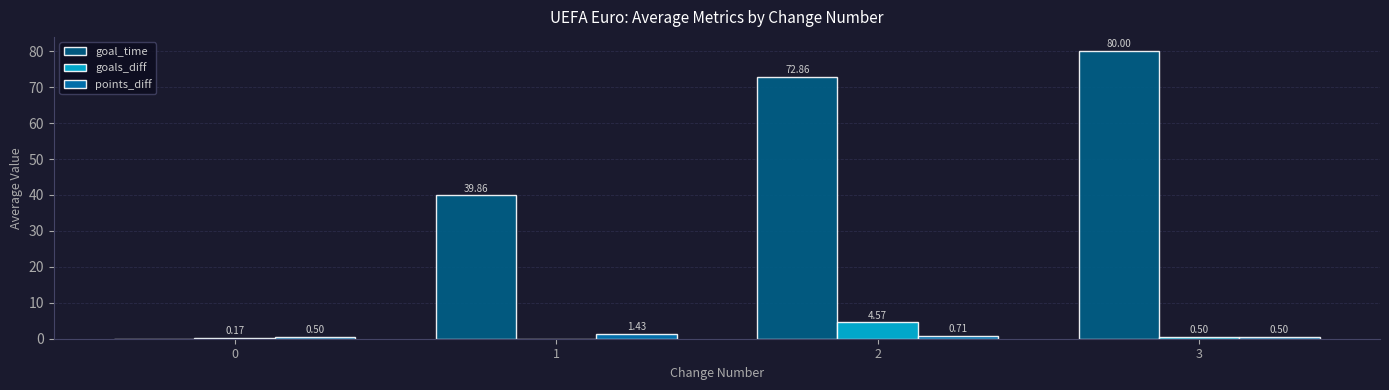

What is the difference between the points_diff values at 3 and 1?

0.9